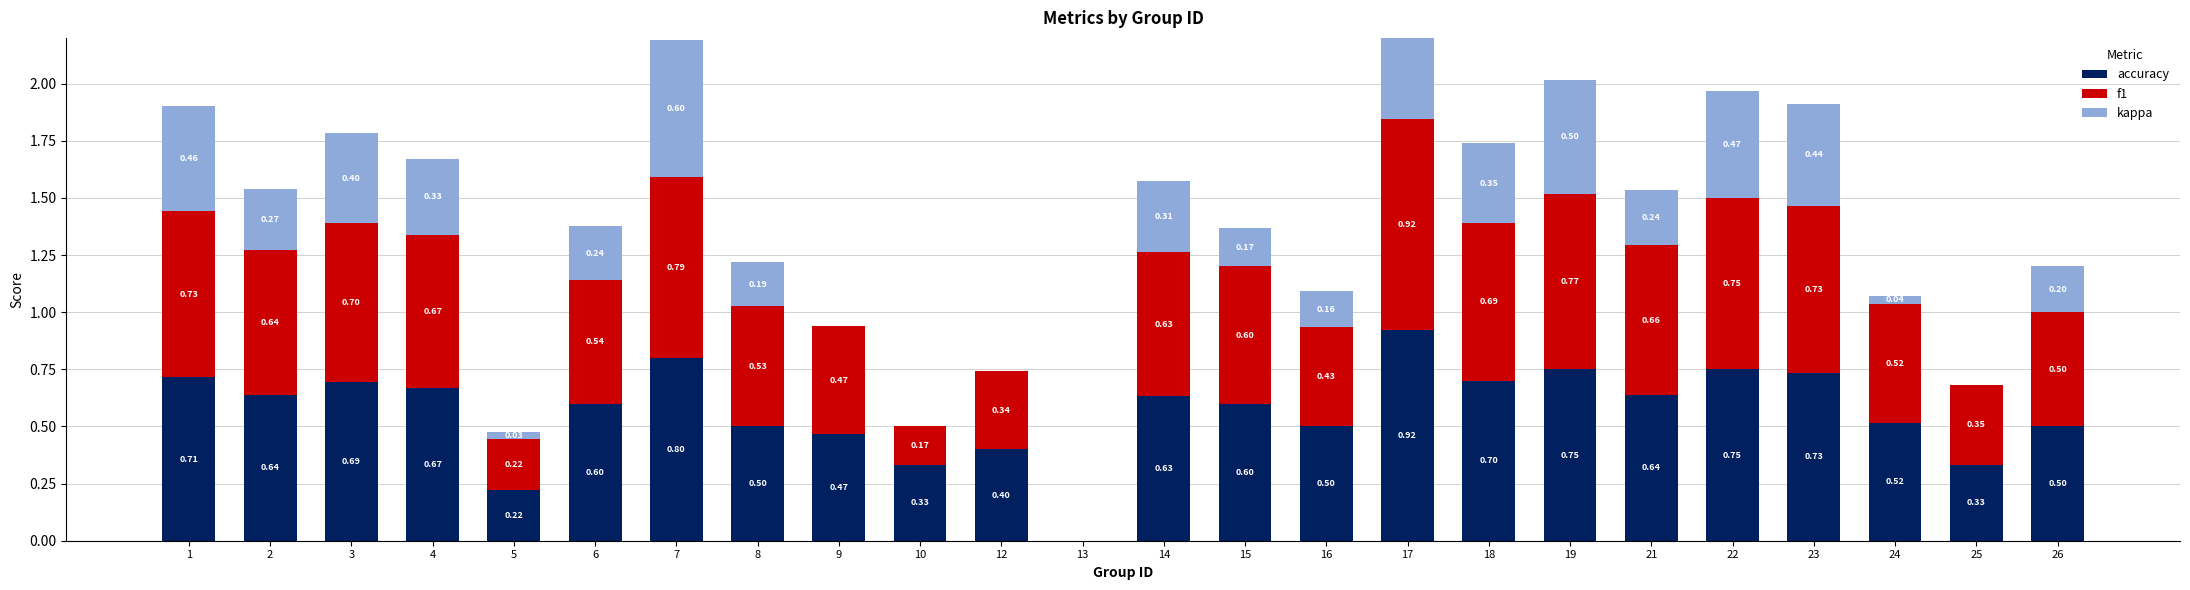

What is the value of the f1 bar at the 24th from the left?

0.5